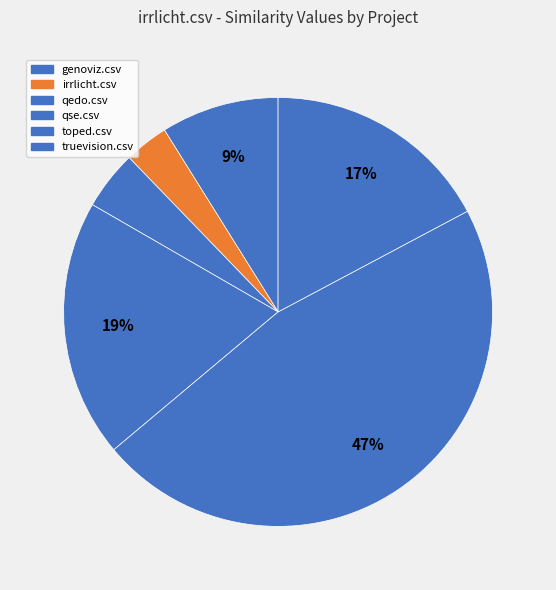

How many slices are in this pie chart?

6